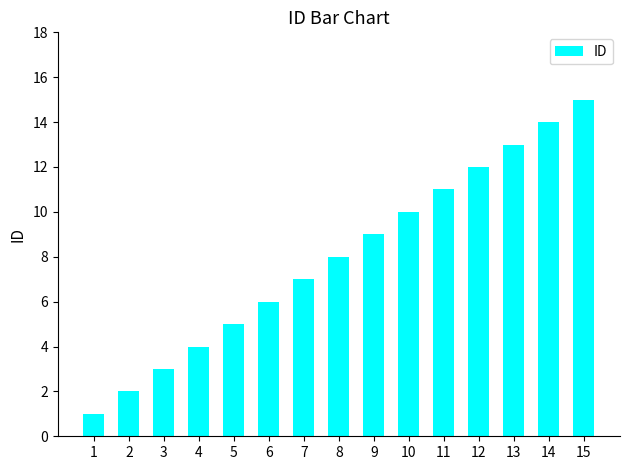

How many bars are there in total?

15